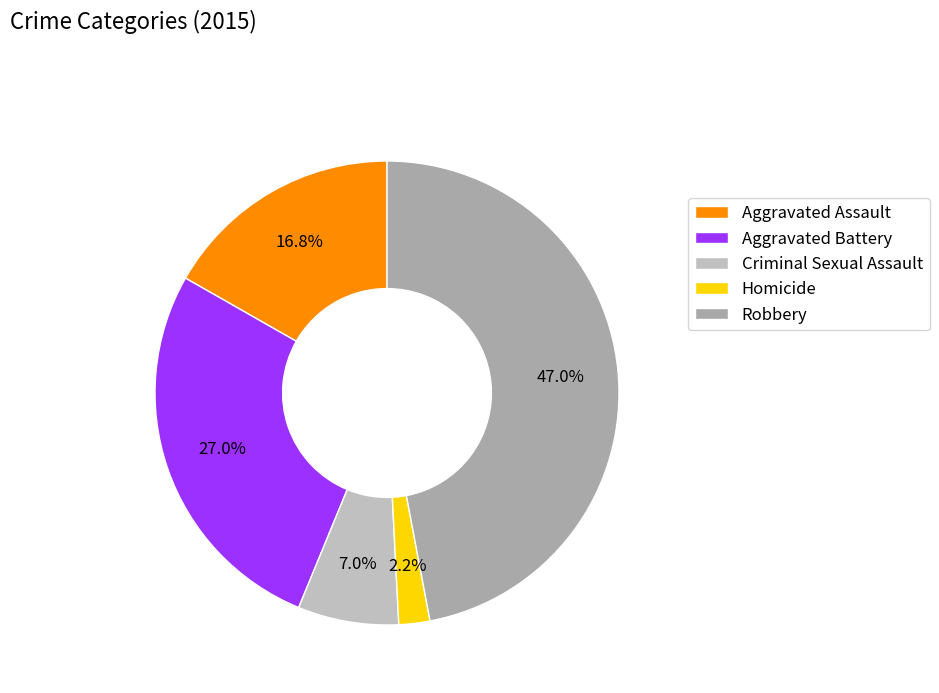

Is it true that Robbery is 59% of the pie?

False